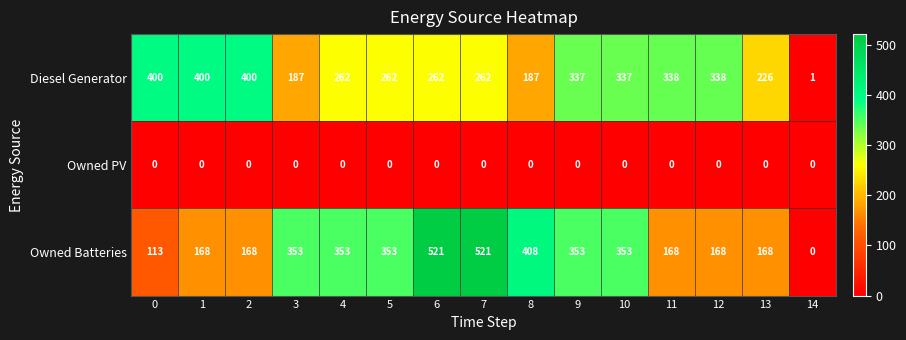

What is the approximate value of Owned Batteries at 6?

521